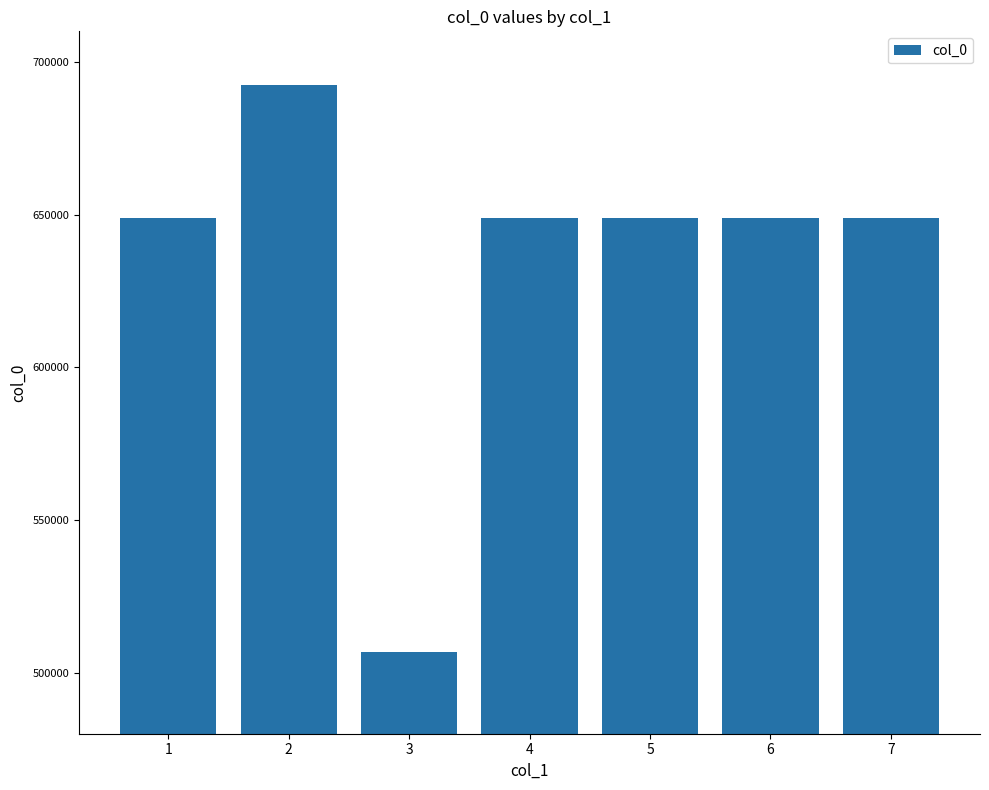

Approximately how many times larger is the value at 5 compared to 4?

1.0